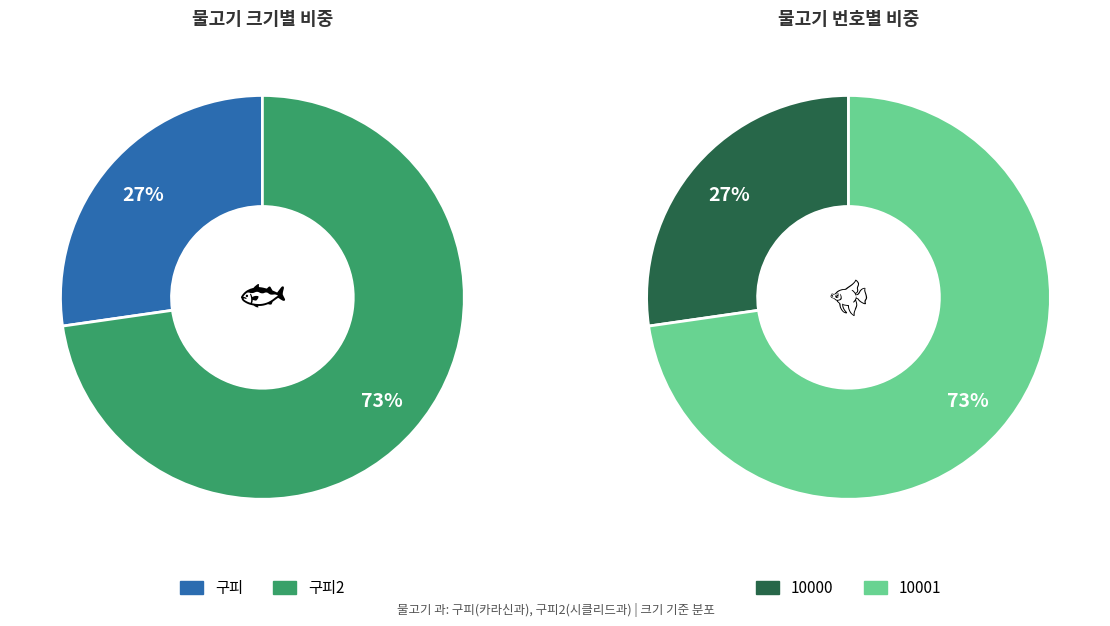

What is the smallest slice in the pie chart?

구피